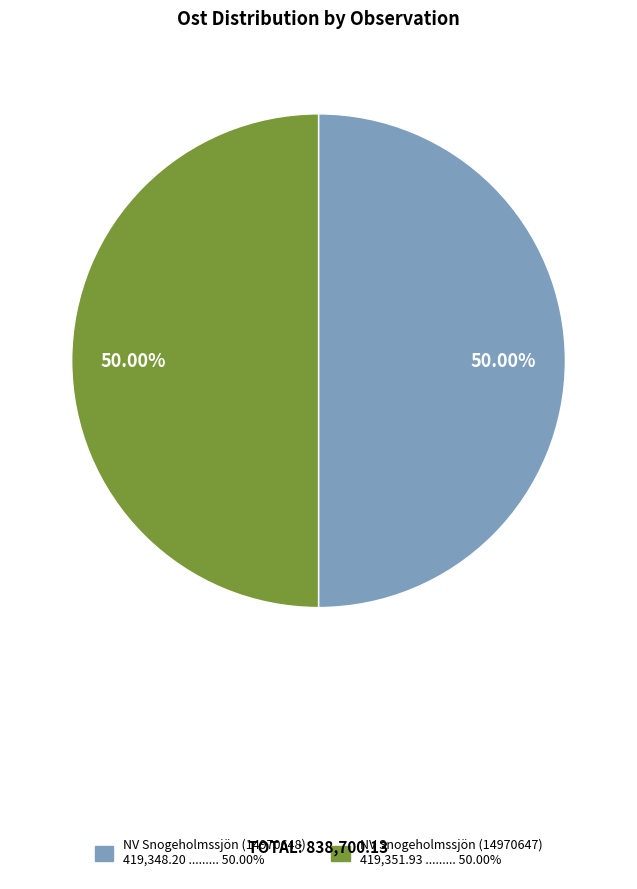

To the nearest percent, what is the combined percentage of NV Snogeholmssjön (14970648) and NV Snogeholmssjön (14970647)?

100%